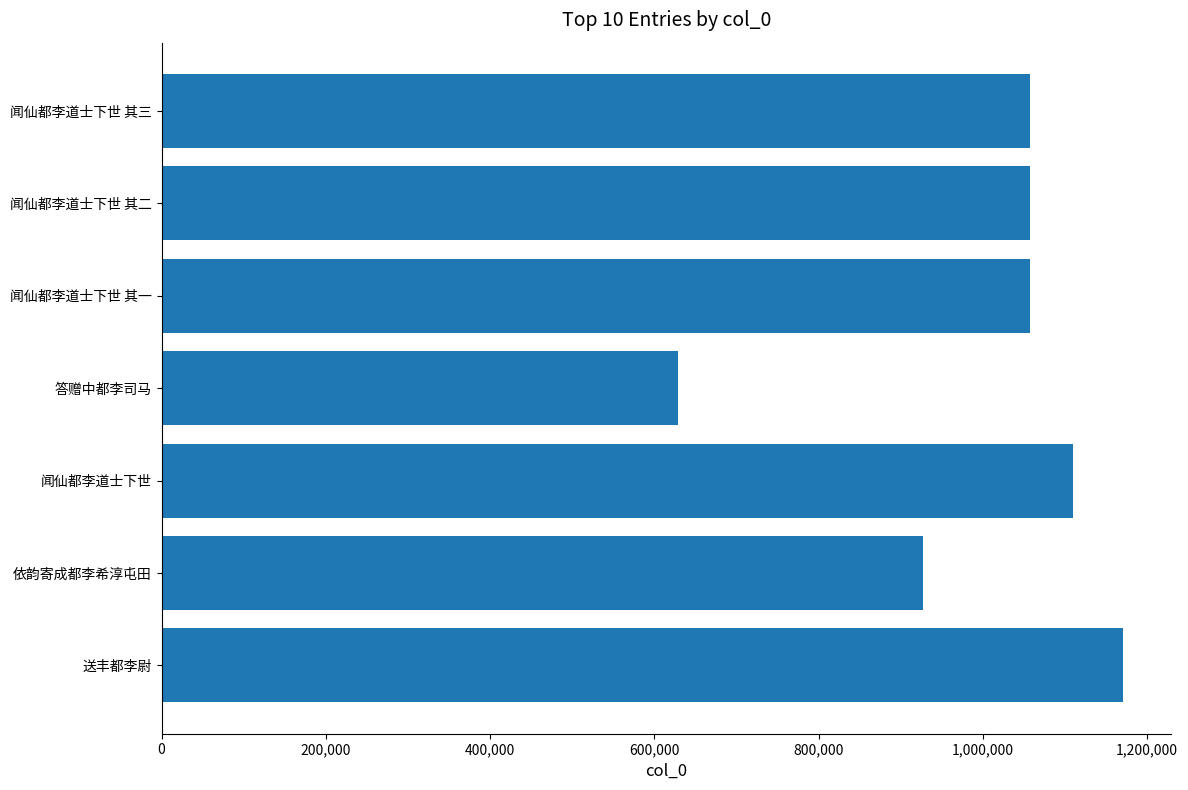

Are the bars grouped side by side (vs. stacked)?

No